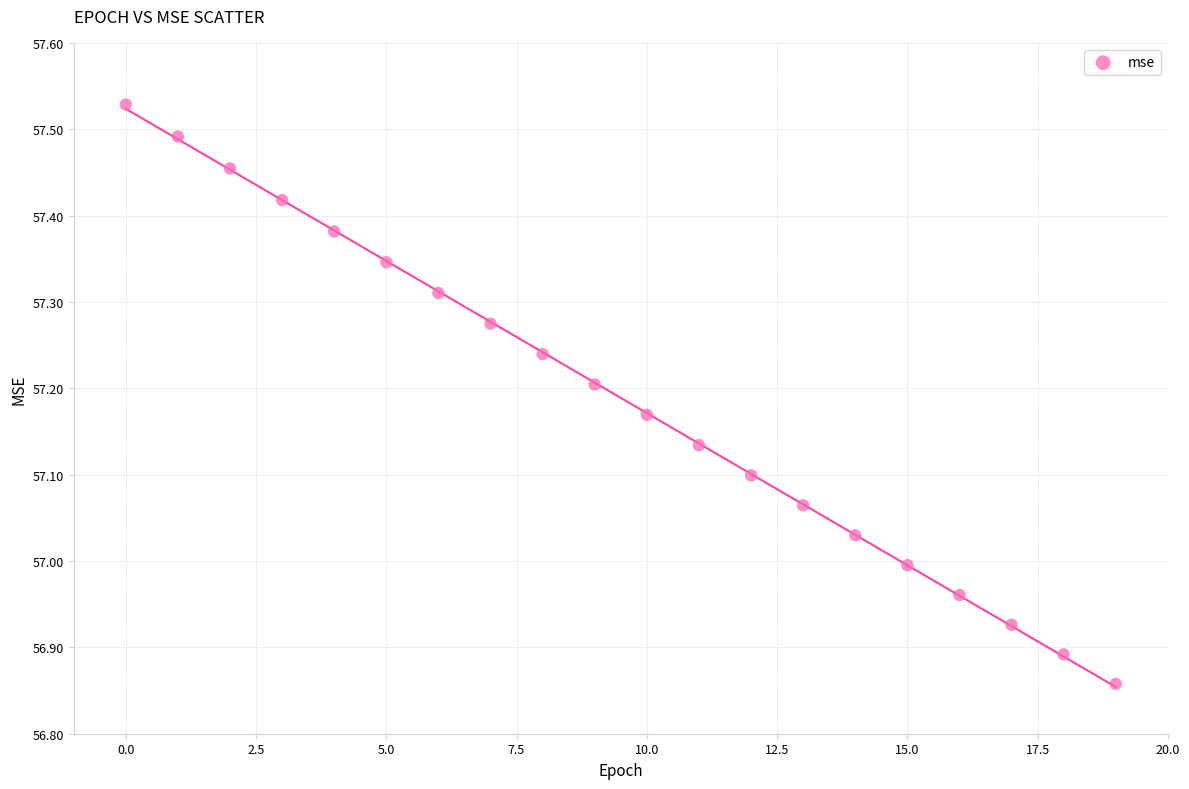

What is the range of Y values (max minus min)?

0.7